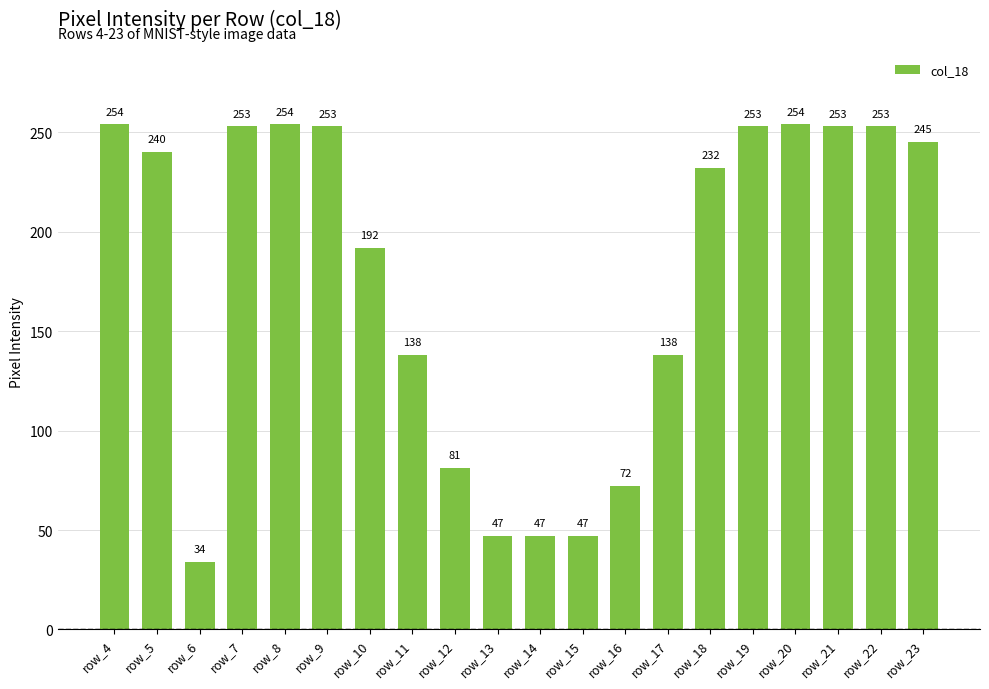

What is the difference between the values at row_10 and row_11?

54